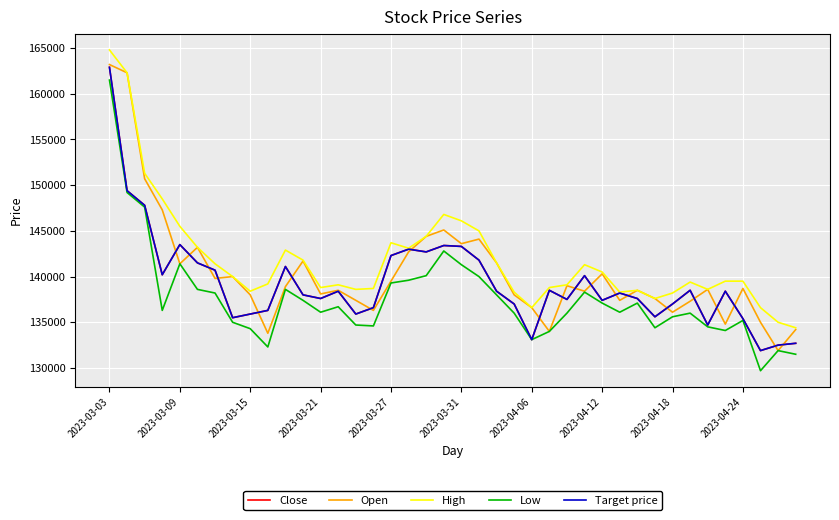

At which label does Target price first exceed 138400?

2023-03-03